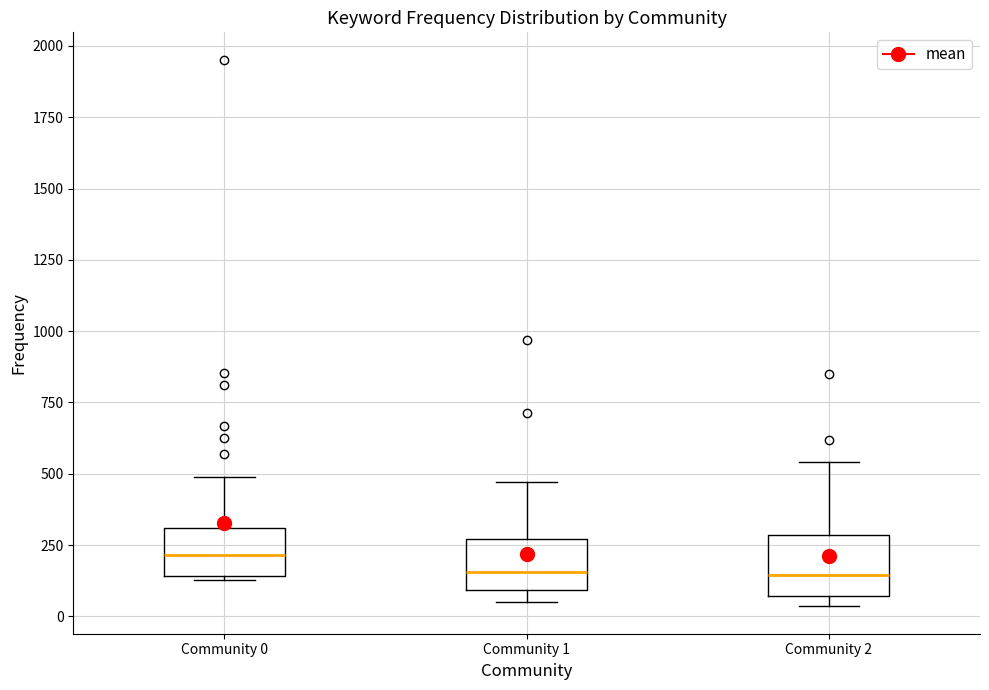

Reading left to right, transcribe this box plot: for each box, give where its median line is, the range the box spans, and where its two whiskers end, as read against the y-axis. The values are not printed on the chart, so give them approximately, as read against the axis.

Community 0: median 200, box 150 to 300, whiskers 150 (just below the box's lower edge) to 500
Community 1: median 150, box 100 to 250, whiskers 50 to 450
Community 2: median 150, box 50 to 300, whiskers 50 (just below the box's lower edge) to 550